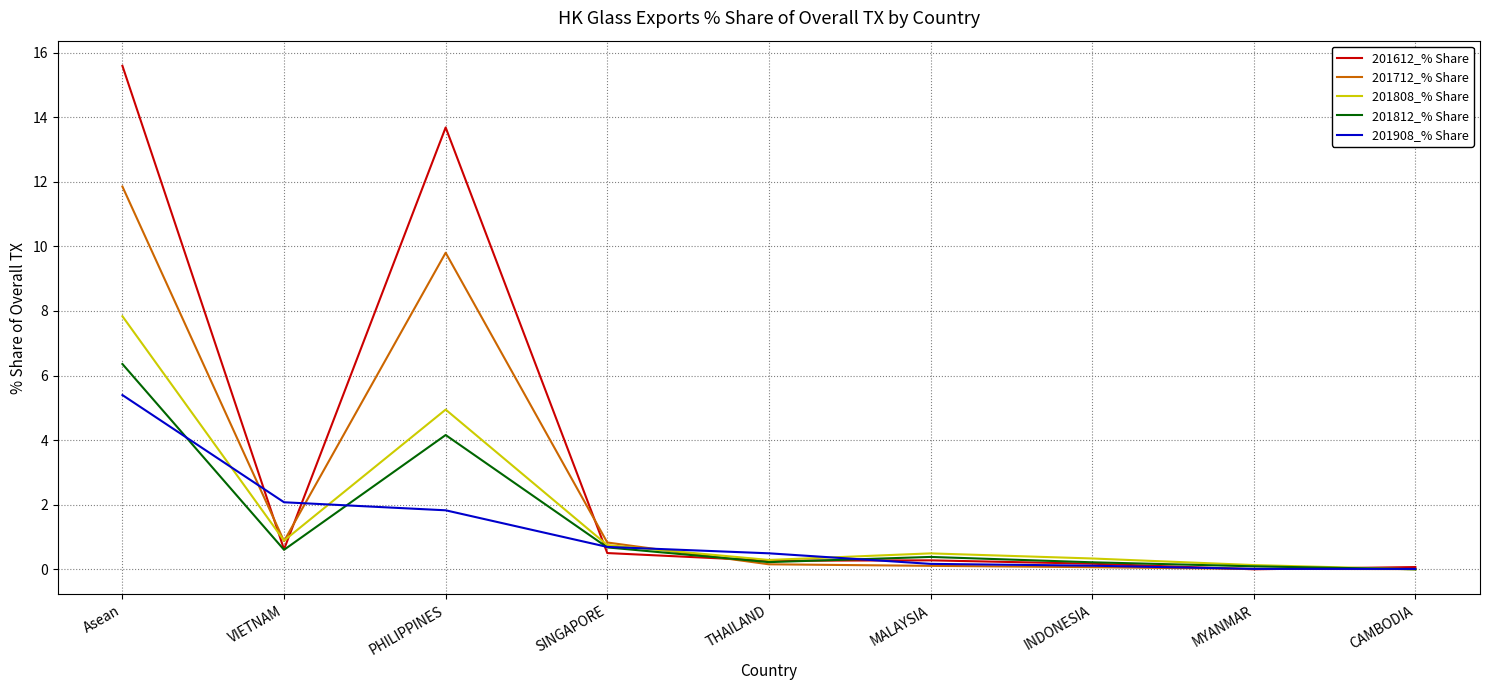

At how many categories does at least one series exceed 8?

2